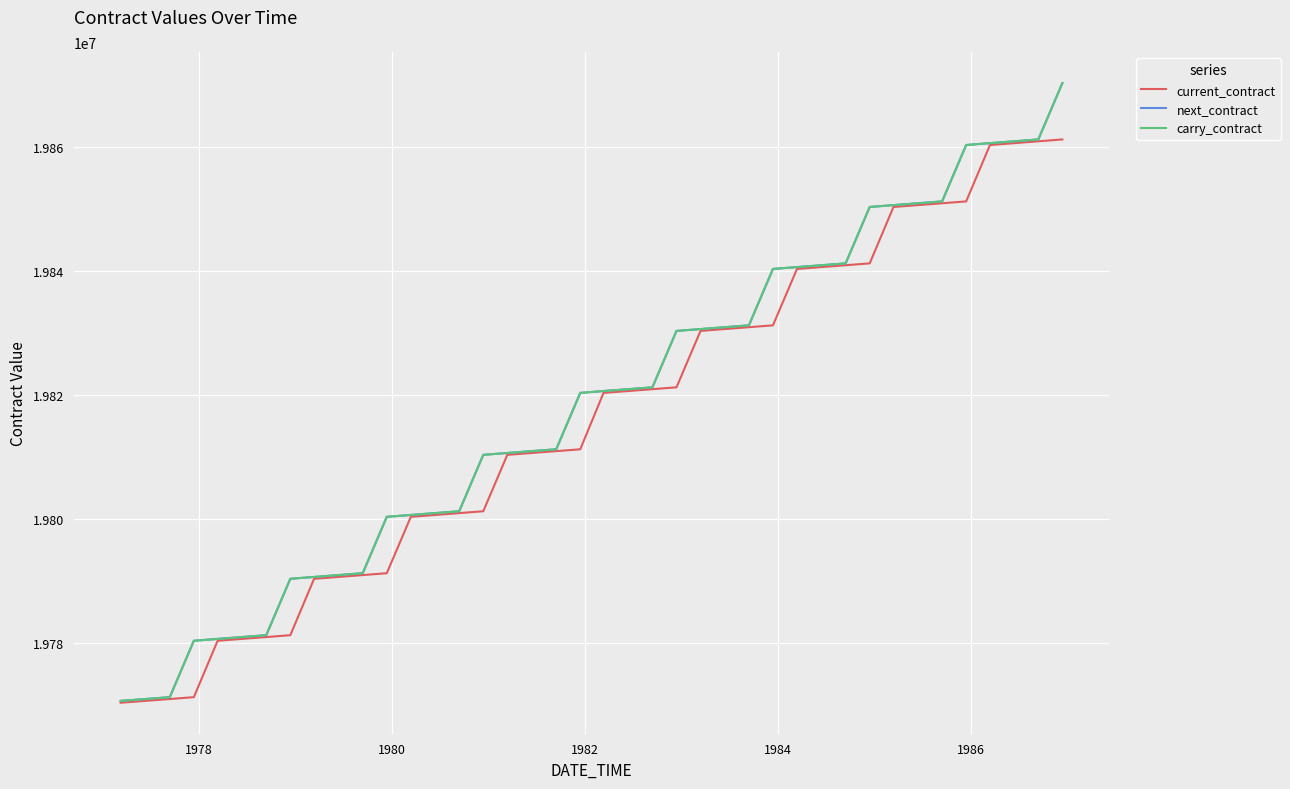

Does the chart have visible grid lines?

Yes